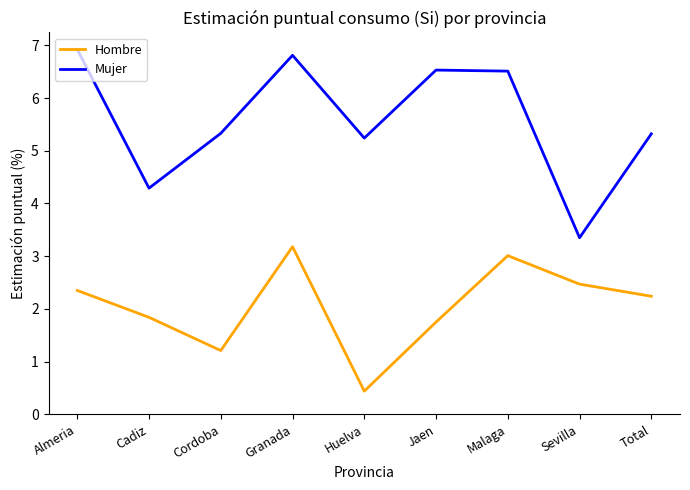

At which category is the sum across all series the highest?

Granada